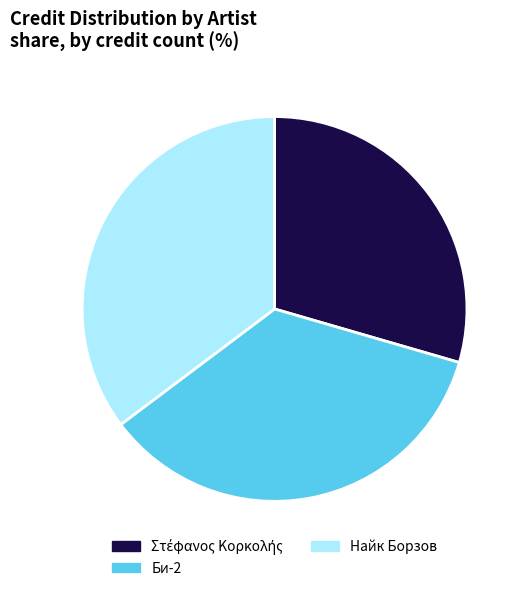

Do Би-2 and Найк Борзов together represent more than half of the pie?

Yes